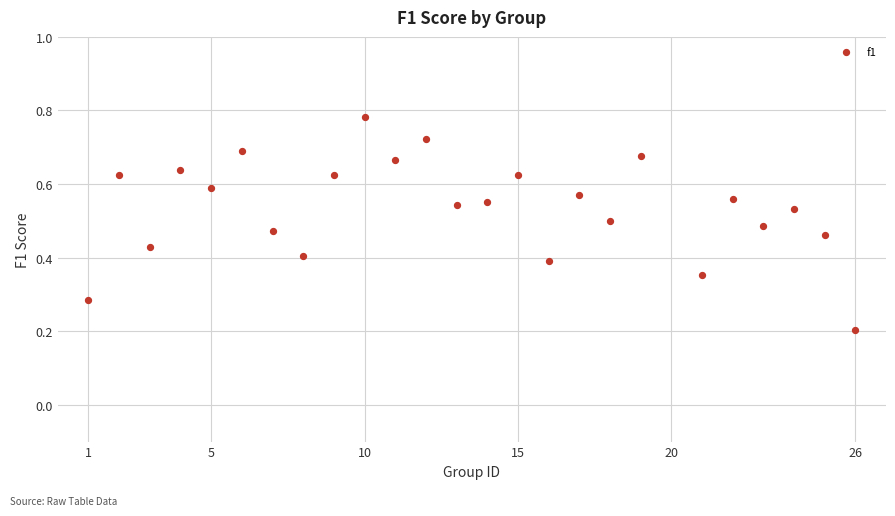

What is the range of X values (max minus min)?

25.0